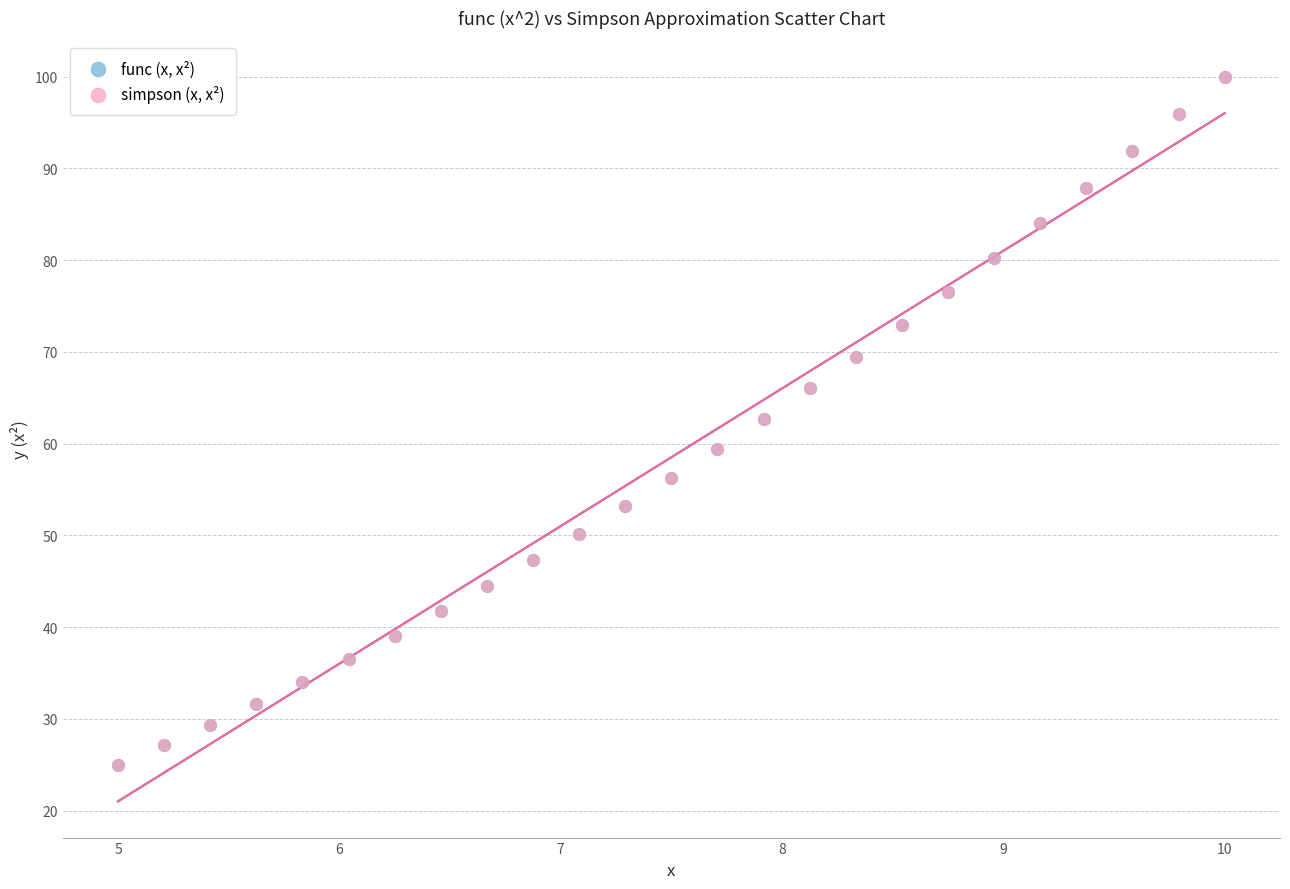

What are all the series names shown in the legend?

func (x, x²), simpson (x, x²)